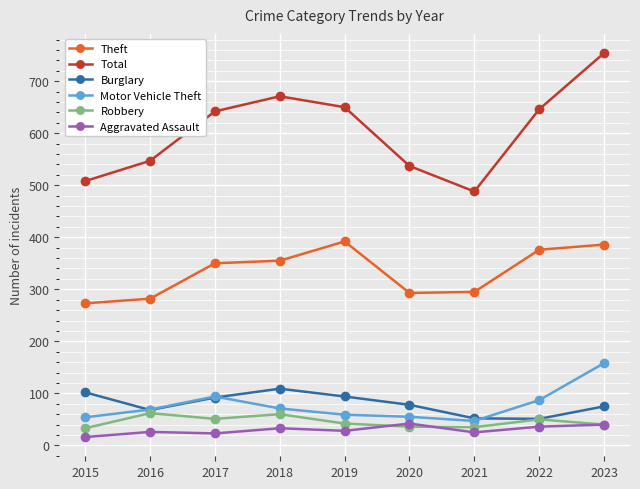

At which label does Motor Vehicle Theft reach its minimum?

2021